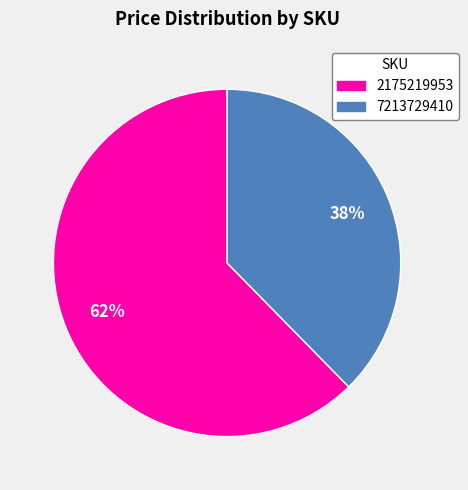

Which category accounts for the majority?

2175219953